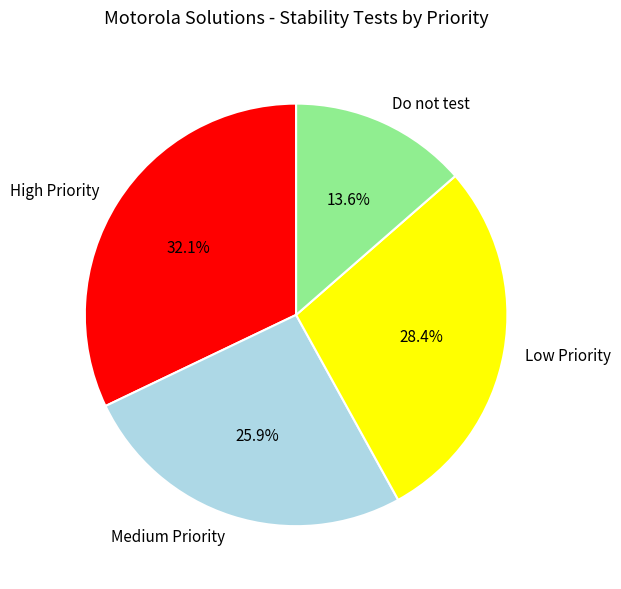

True or false: Medium Priority accounts for 26% of the total.

True